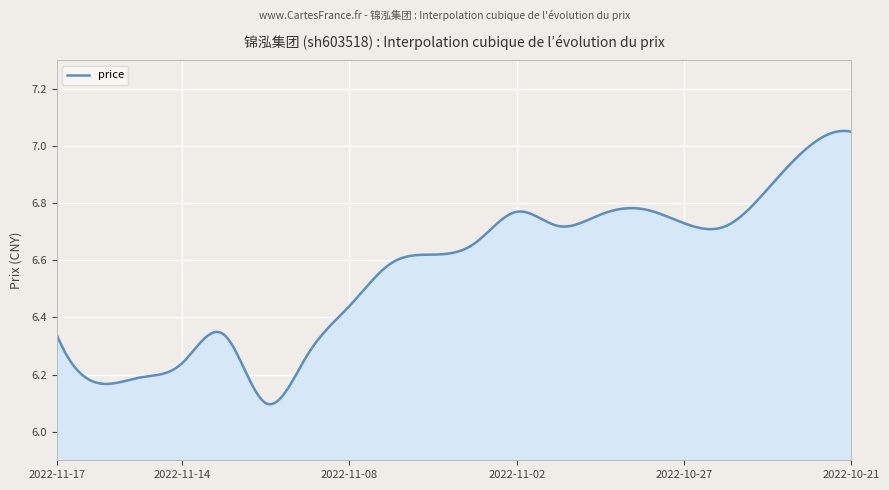

At which category does the chart reach its minimum across all series?

2022-11-10